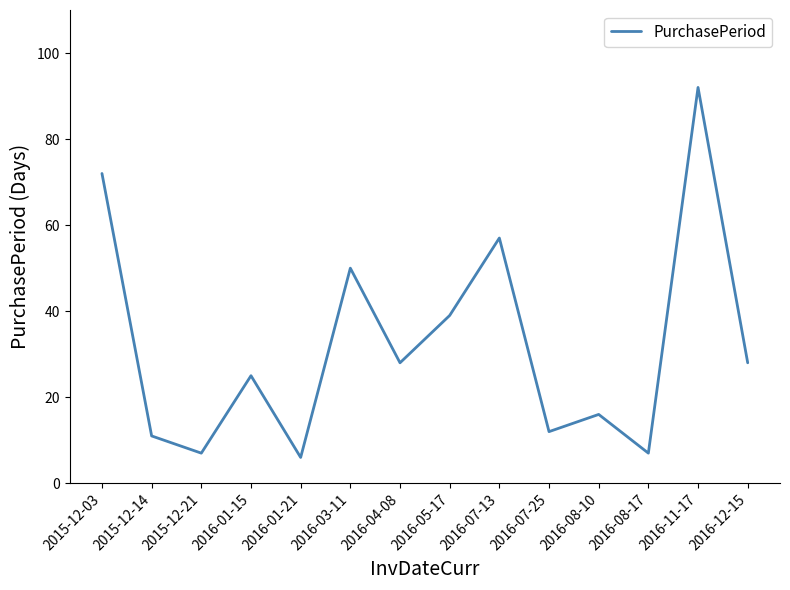

How many interior local peaks (higher than both neighbors) does the data have?

5